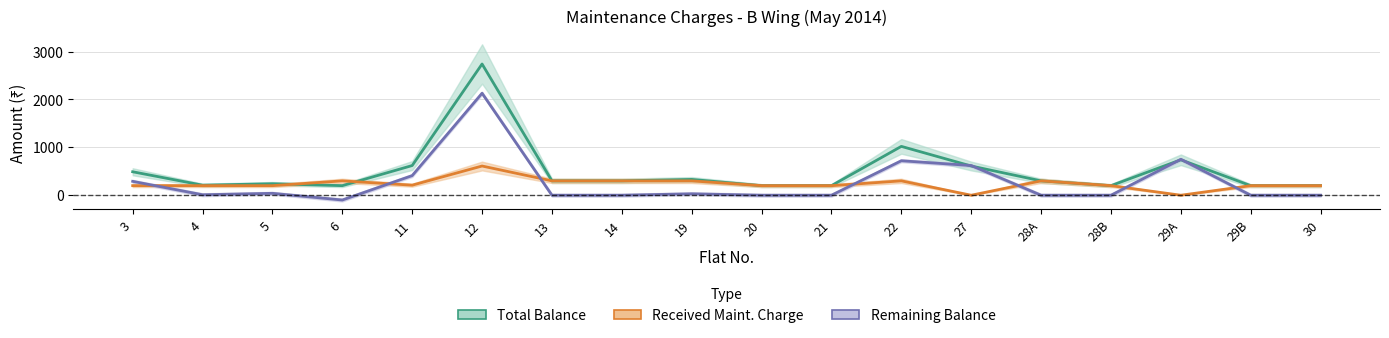

How many series are shown in this chart?

3